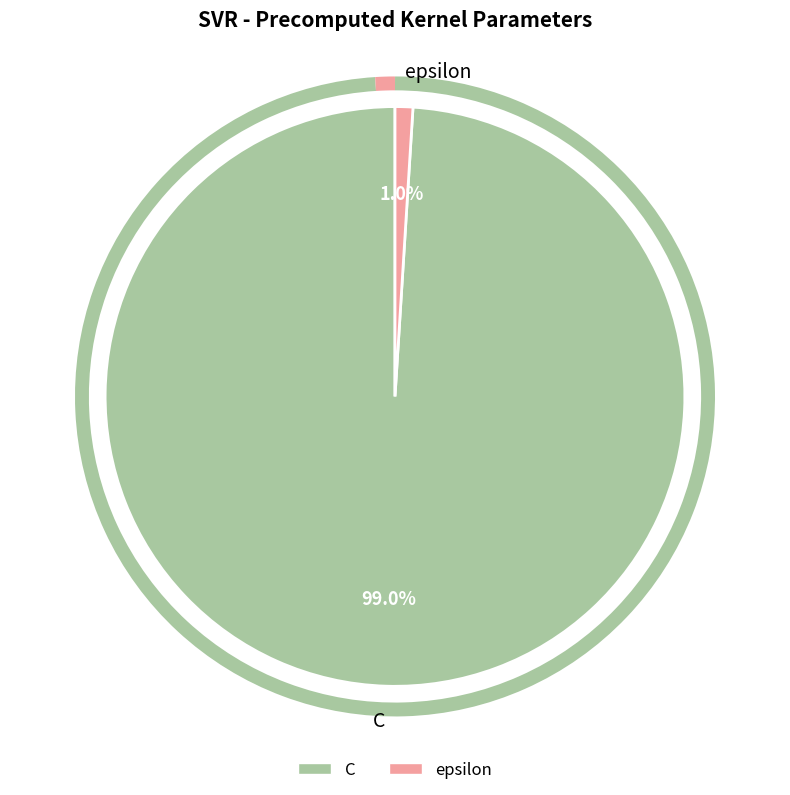

Which category has the smallest portion of the pie?

epsilon